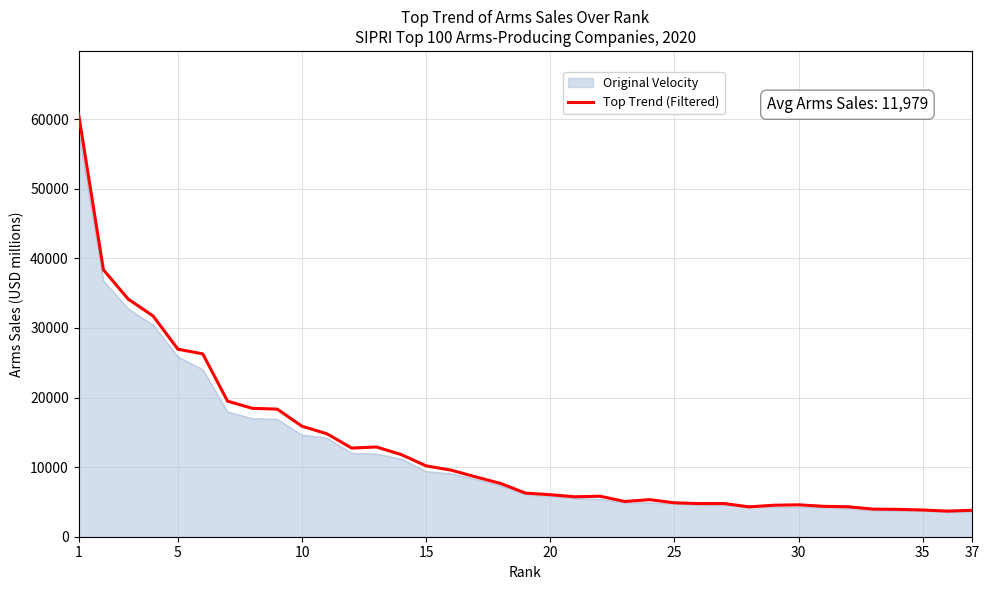

Which series has the widest spread of values?

Top Trend (Filtered)